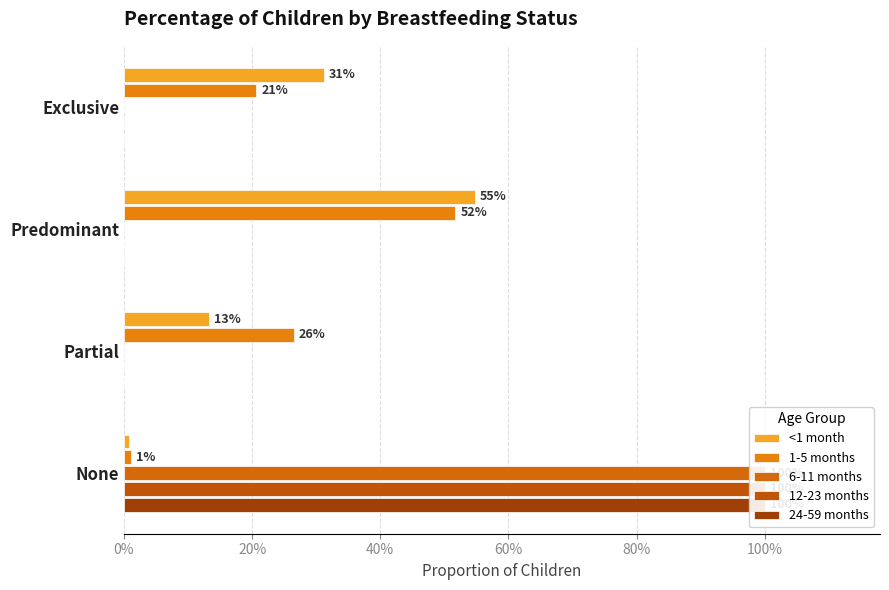

Reading left to right, extract all data points from this chart.

<1 month: 0.3	0.5	0.1	0.0
1-5 months: 0.2	0.5	0.3	0.0
6-11 months: 0.0	0.0	0.0	1.0
12-23 months: 0.0	0.0	0.0	1.0
24-59 months: 0.0	0.0	0.0	1.0